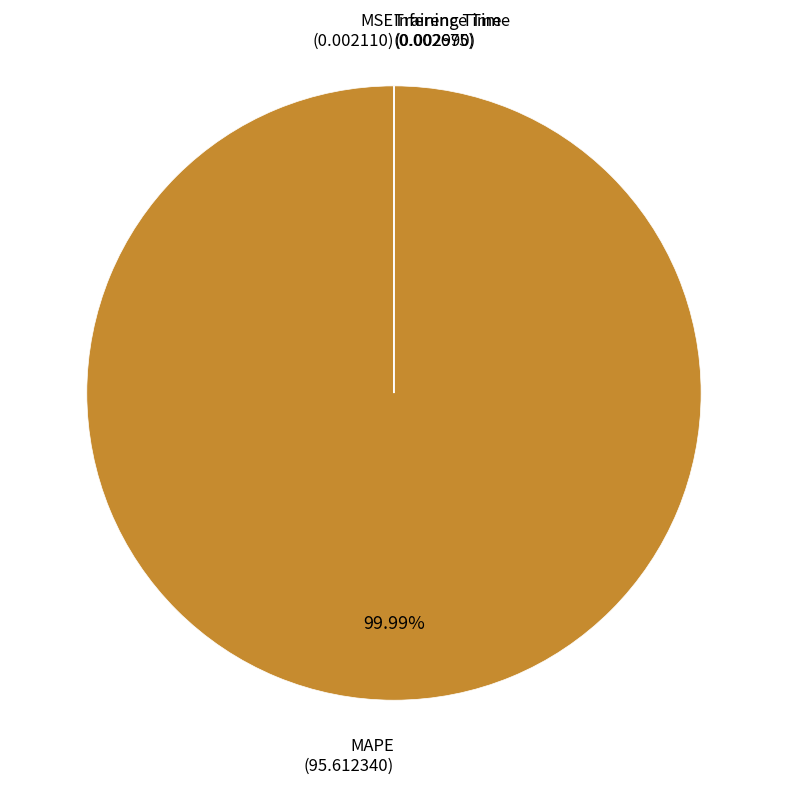

Is there a majority slice in this chart?

Yes